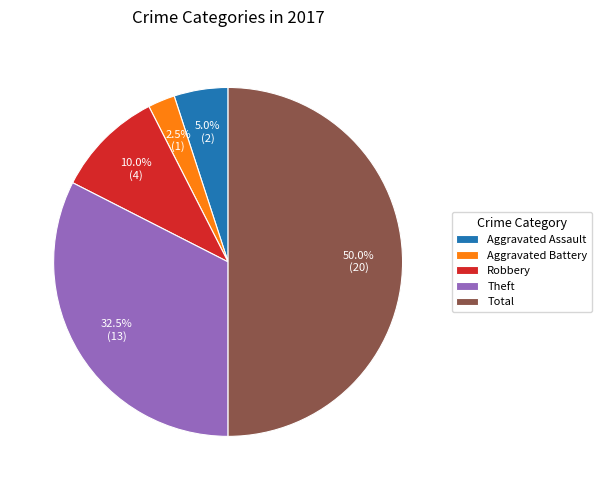

What portion of the pie excludes Aggravated Battery?

97.5%